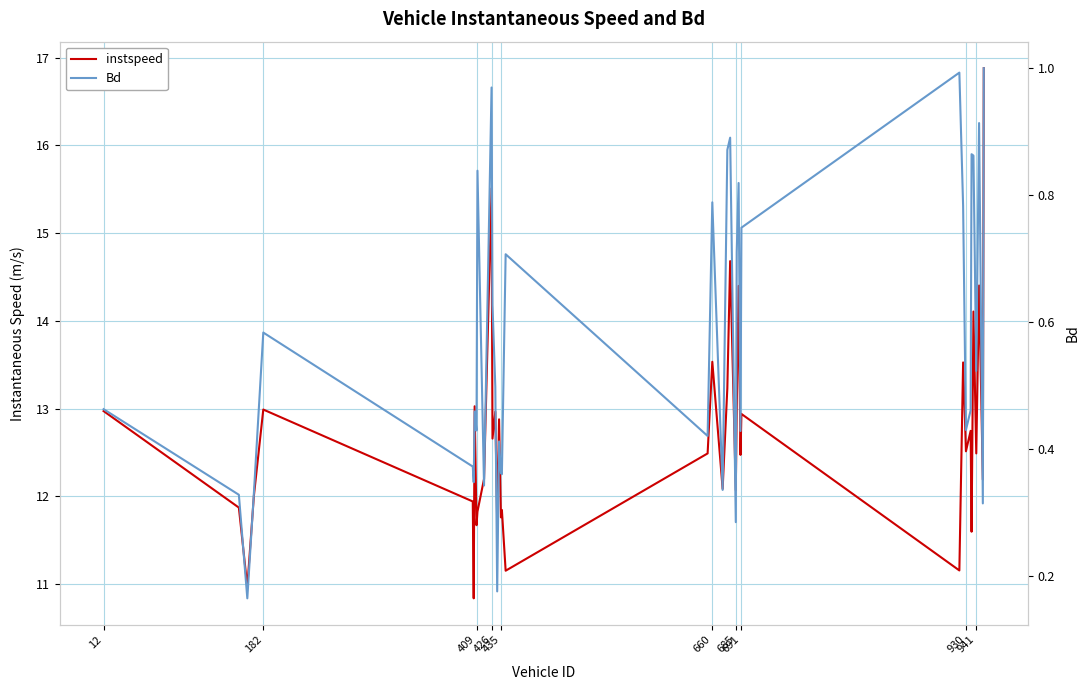

What is the difference between the maximum and minimum values in the Bd series?

0.8